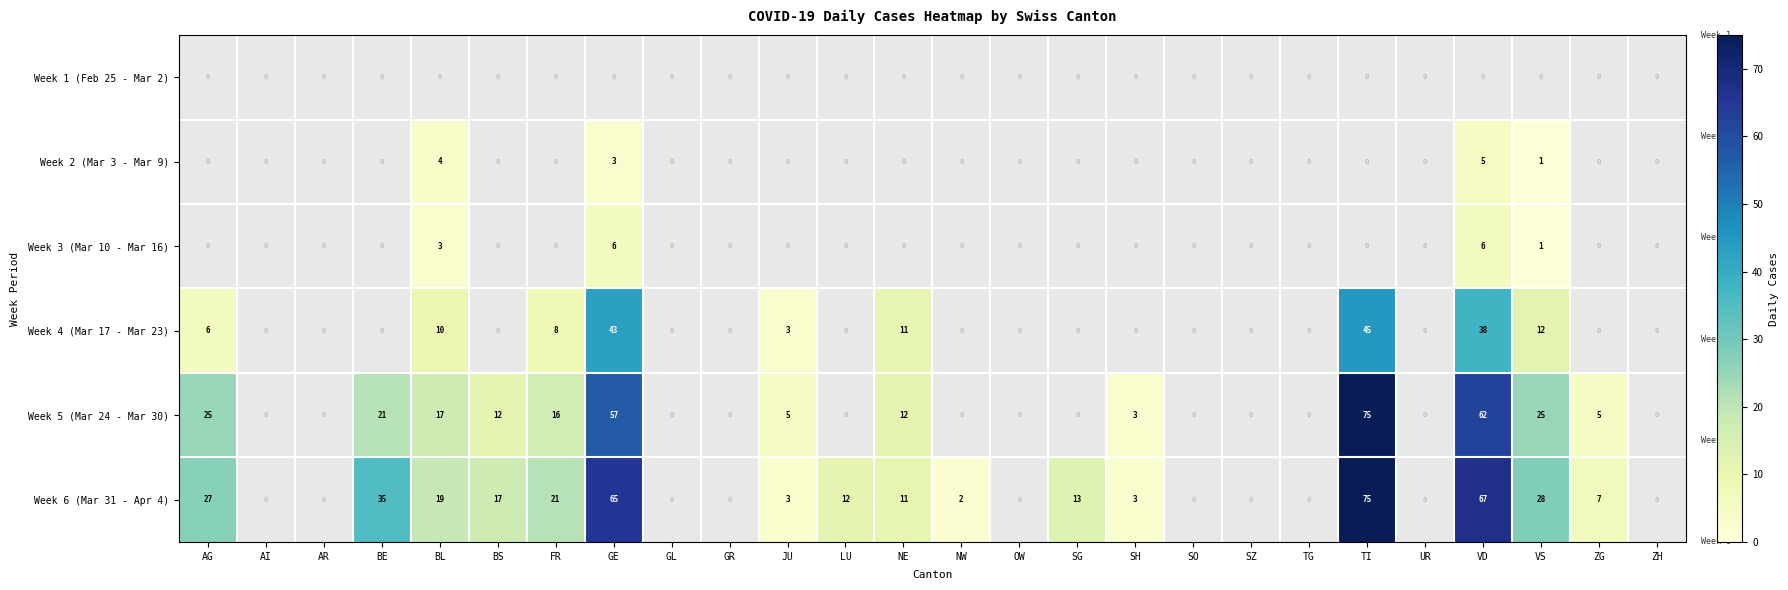

True or false: Week 6 (Mar 31 - Apr 4) has a value of 26 at BS.

False